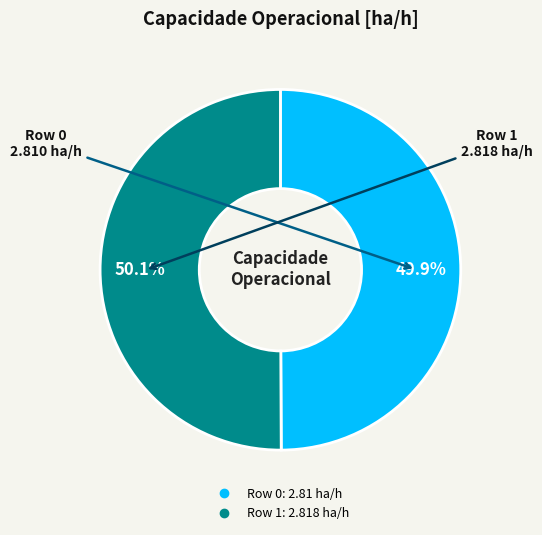

To the nearest percent, what is the combined percentage of Row 1 and Row 0?

100%